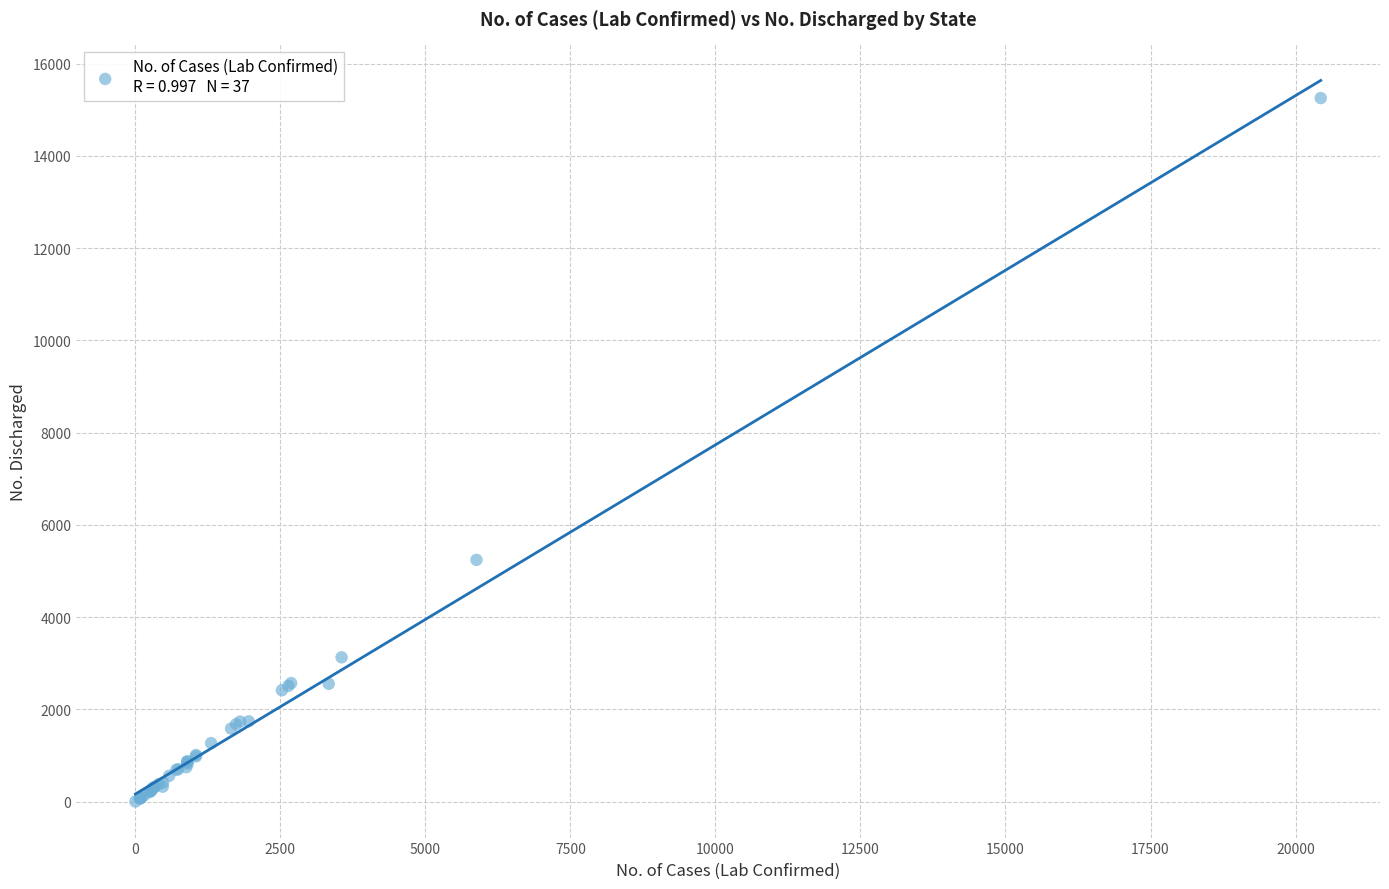

What Y value in the scatter plot is closest to 7628?

5242